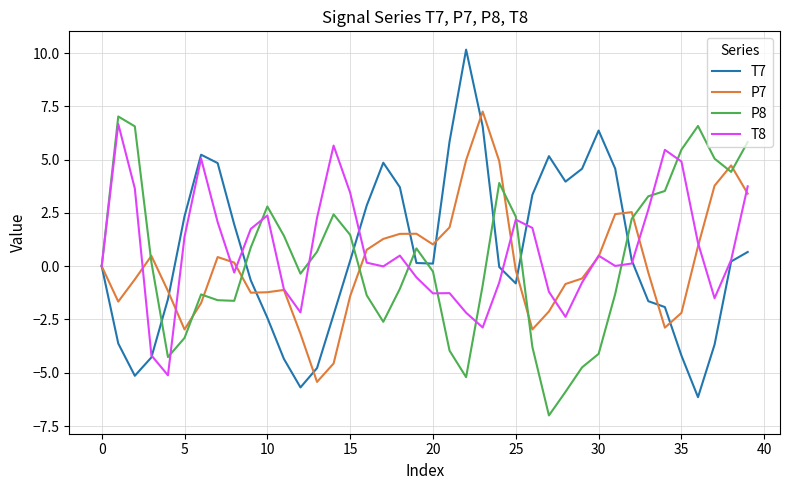

Which series has the largest range (max minus min)?

T7